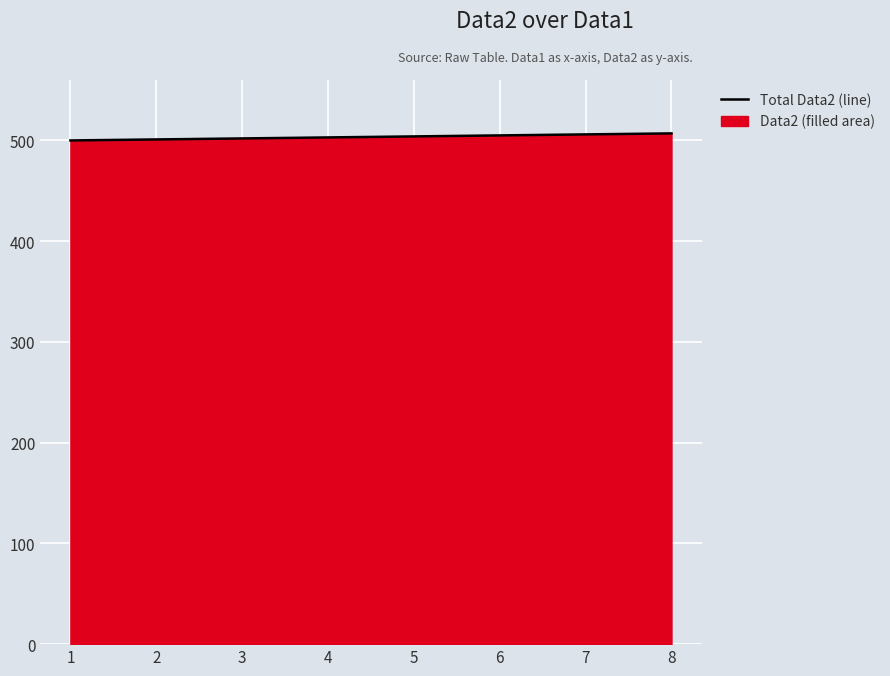

At which category does the chart reach its peak across all series?

8